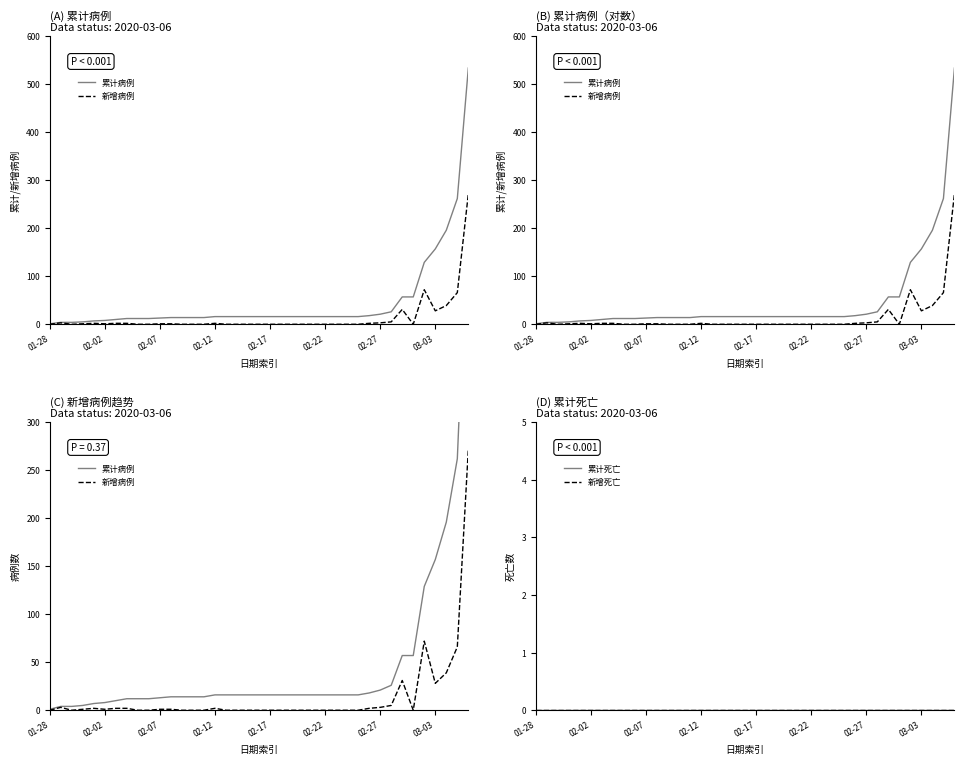

What are all the series names shown in the legend?

累计病例, 新增病例, 累计死亡, 新增死亡